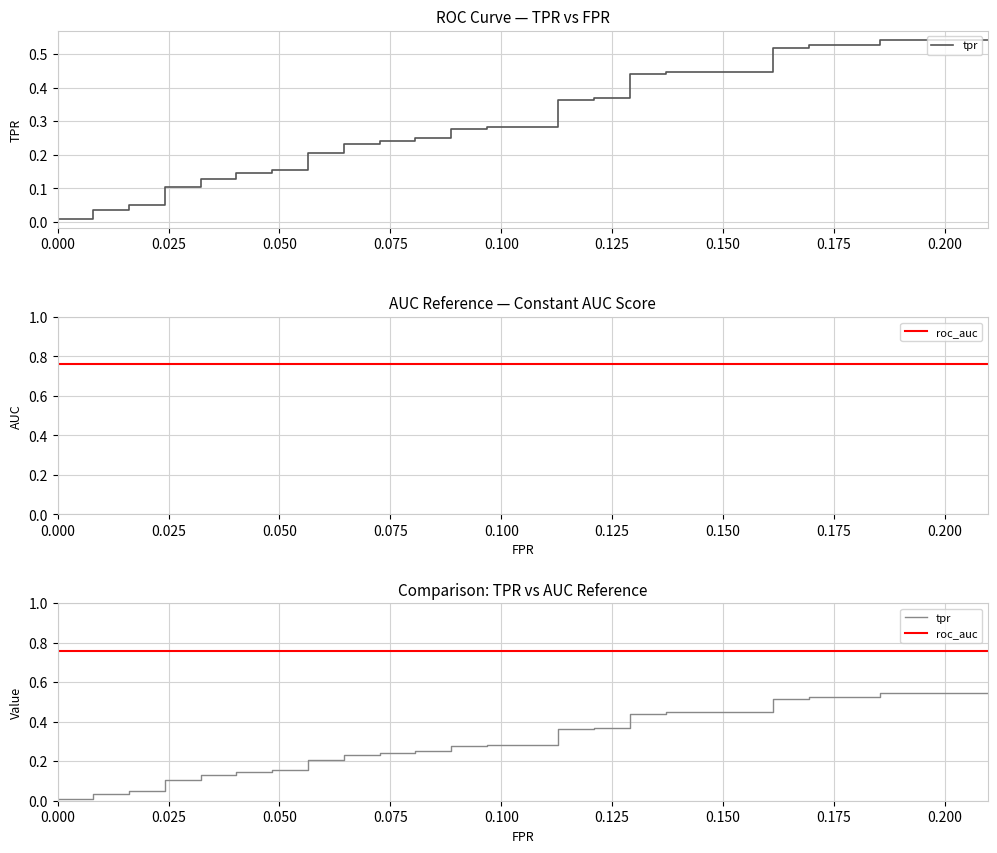

What is the difference between the tpr values at 0.000 and 33?

0.4